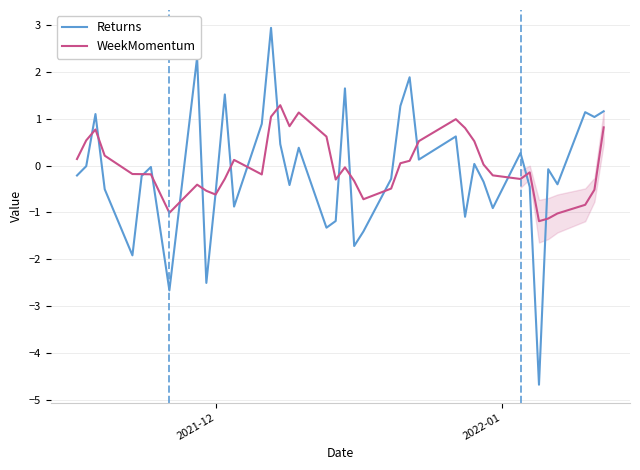

Which series has the widest spread of values?

Returns